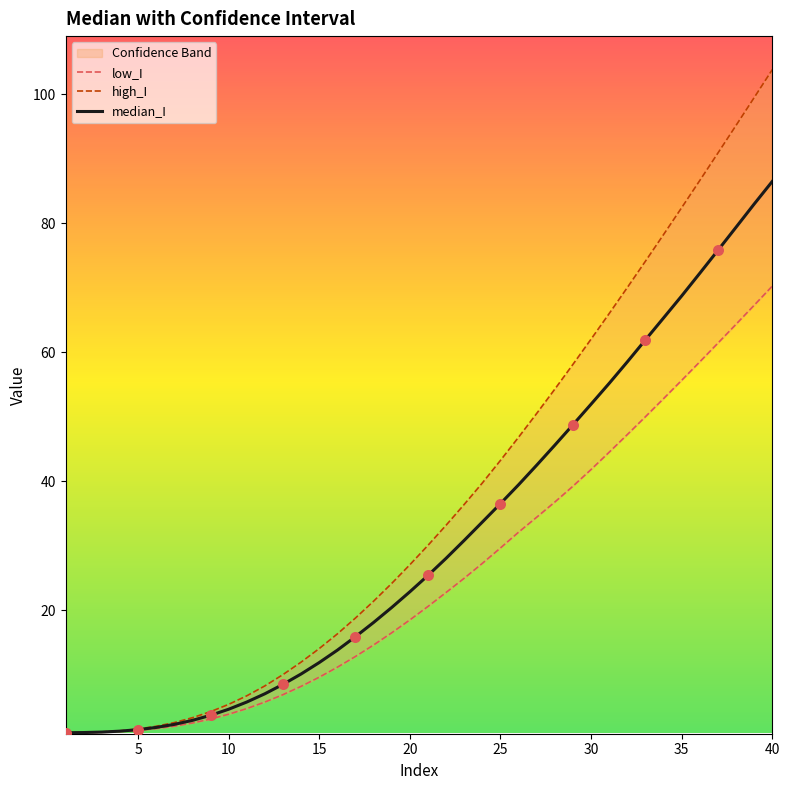

Which series has the largest Y range (max minus min)?

high_I